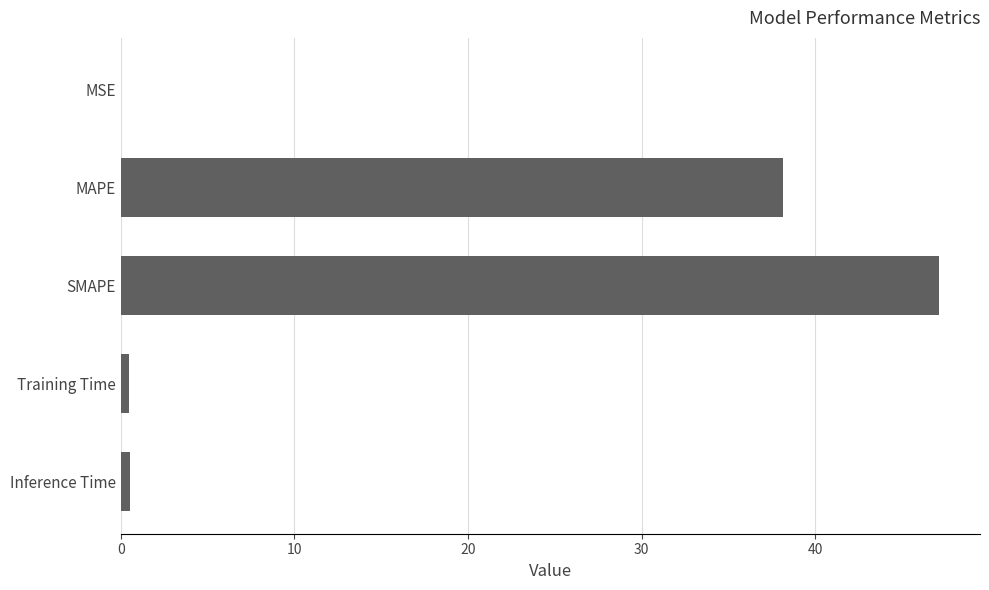

At which label is the value closest to 23?

MAPE